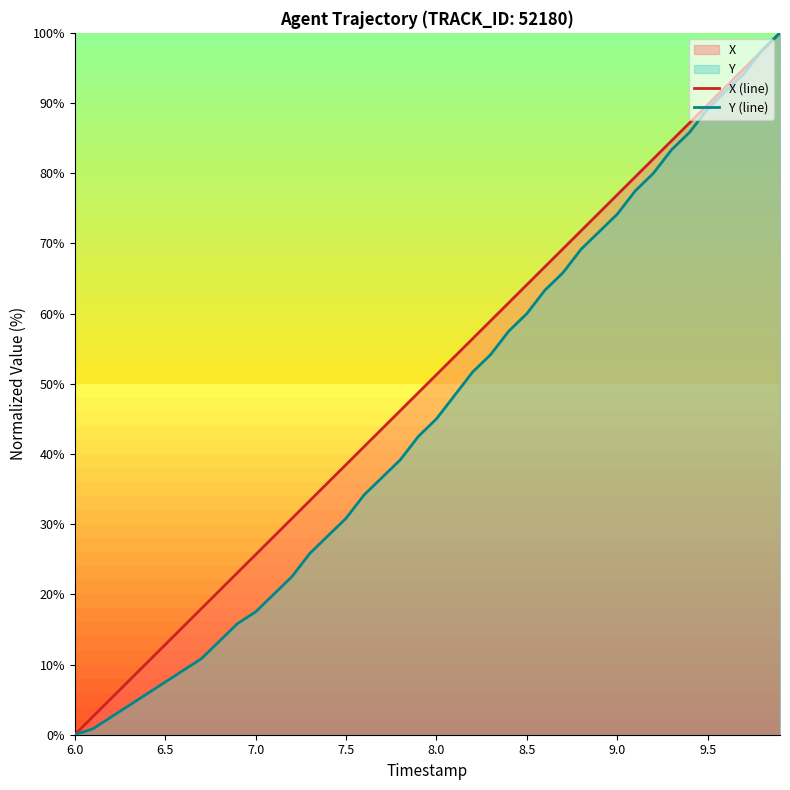

List the series in order of their overall mean, highest first.

X (line), Y (line)